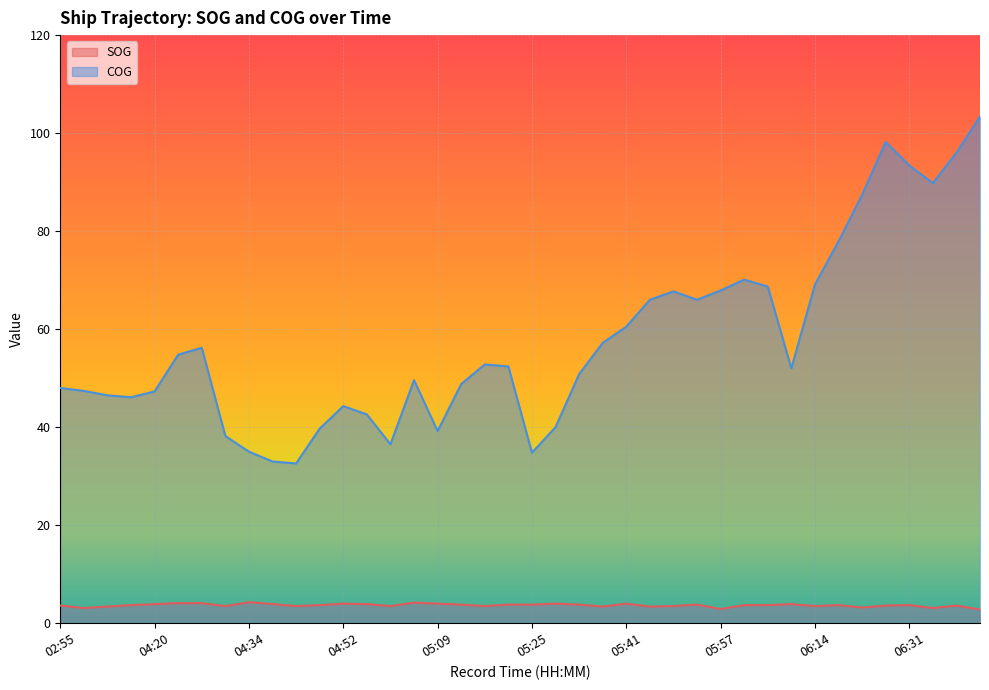

What is the label of the 4th point from the right?

06:31